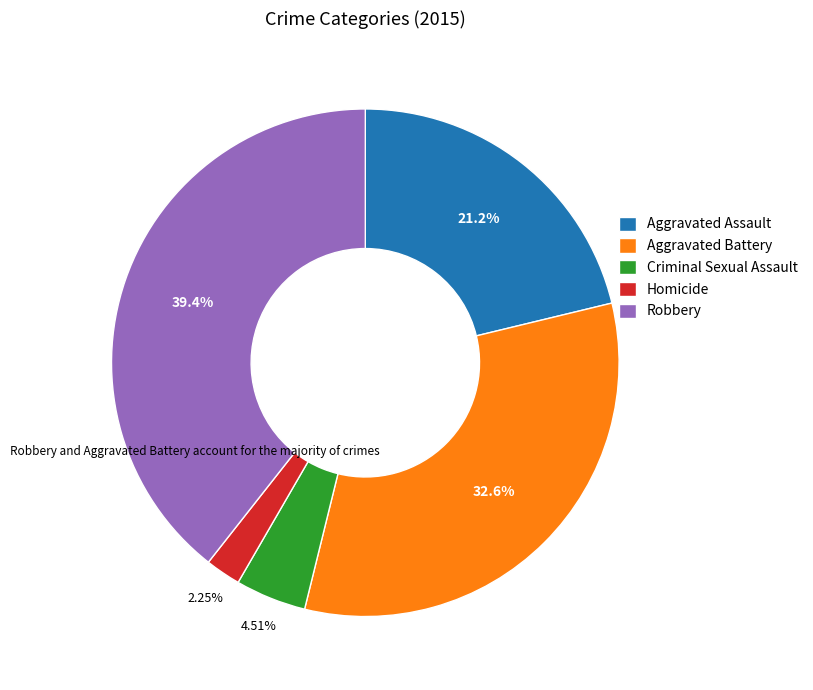

Is it true that Aggravated Assault is 6% of the pie?

False